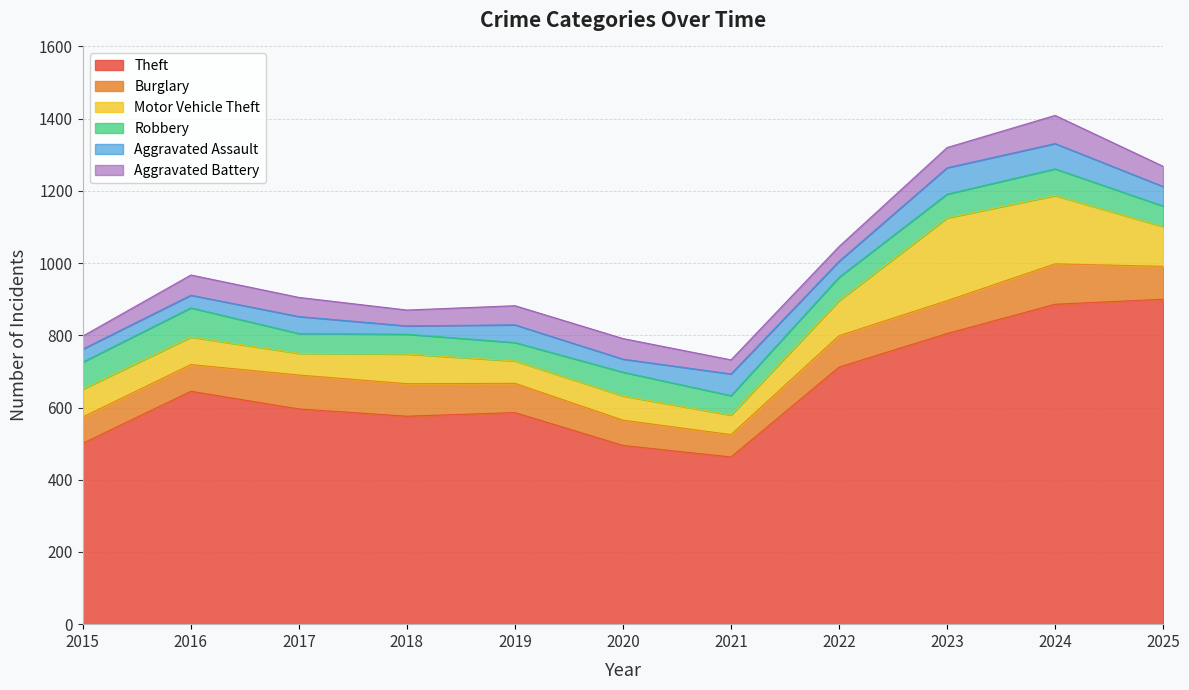

How many lines are shown in the chart?

6